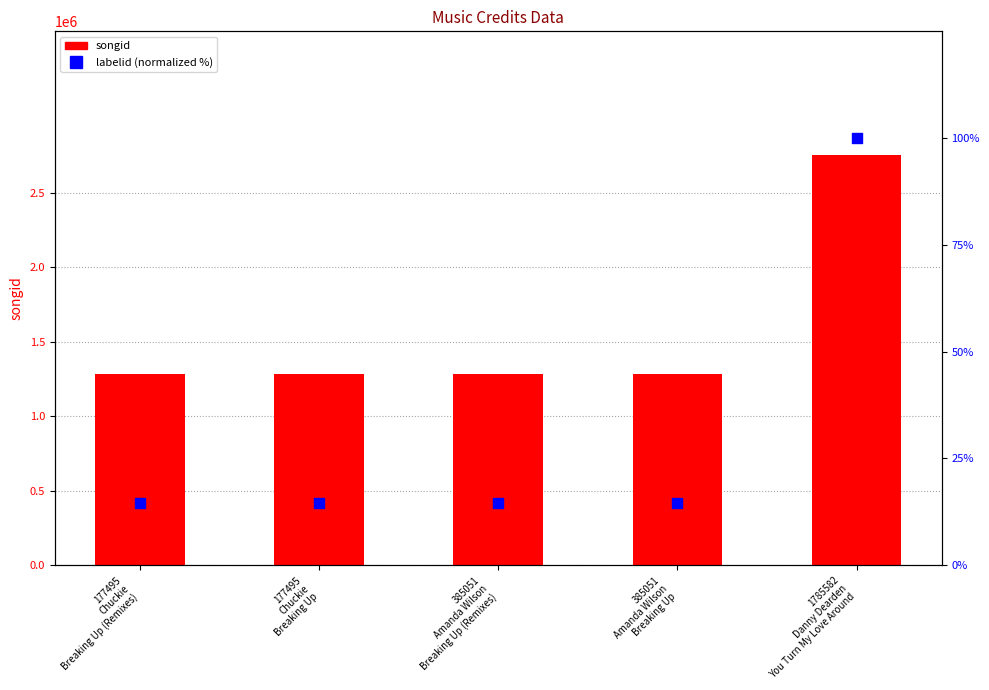

What are all the series names shown in the legend?

songid, labelid (normalized %)